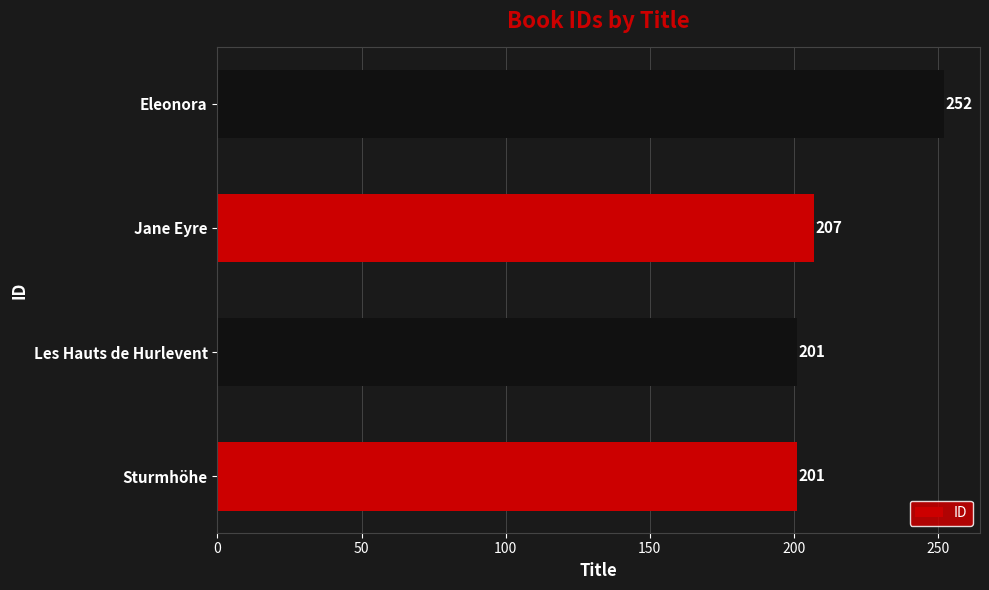

True or false: the data shows 201 at Les Hauts de Hurlevent.

True